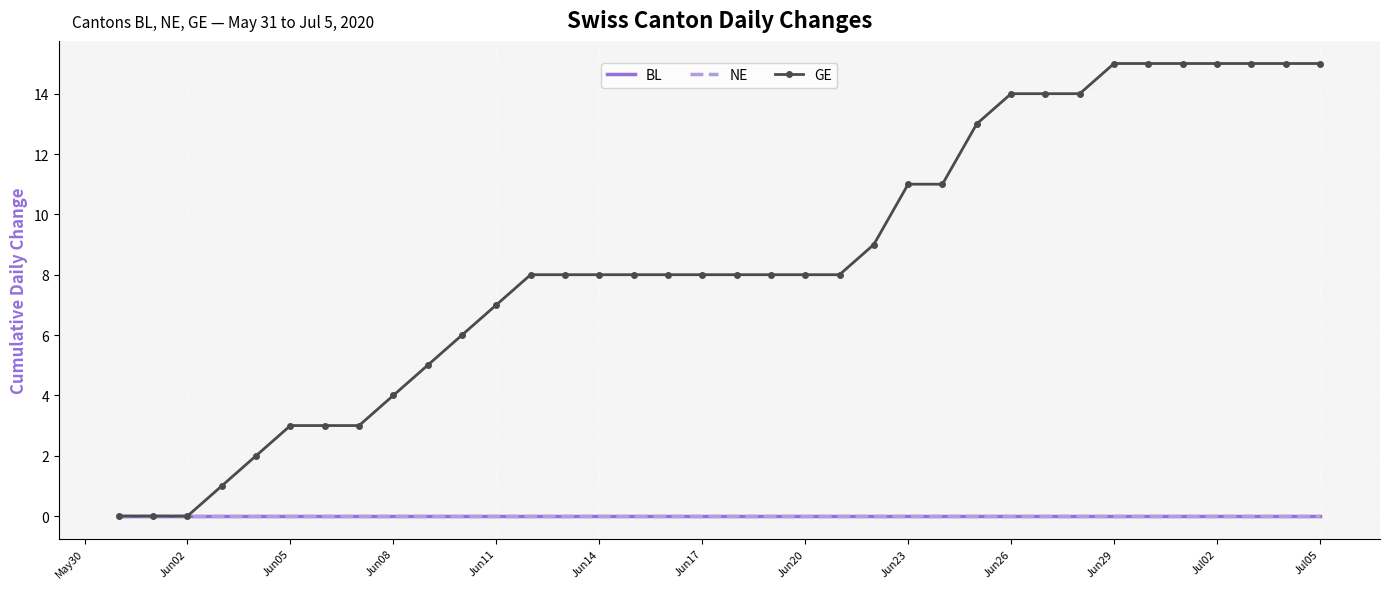

What are all the series names shown in the legend?

BL, NE, GE